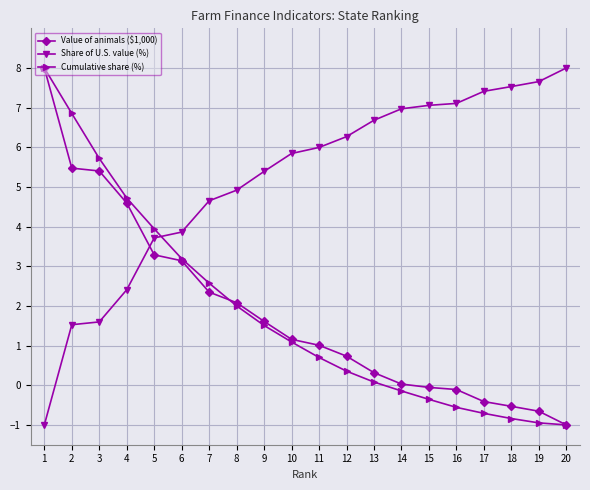

What is the minimum value shown in the chart?

-1.0